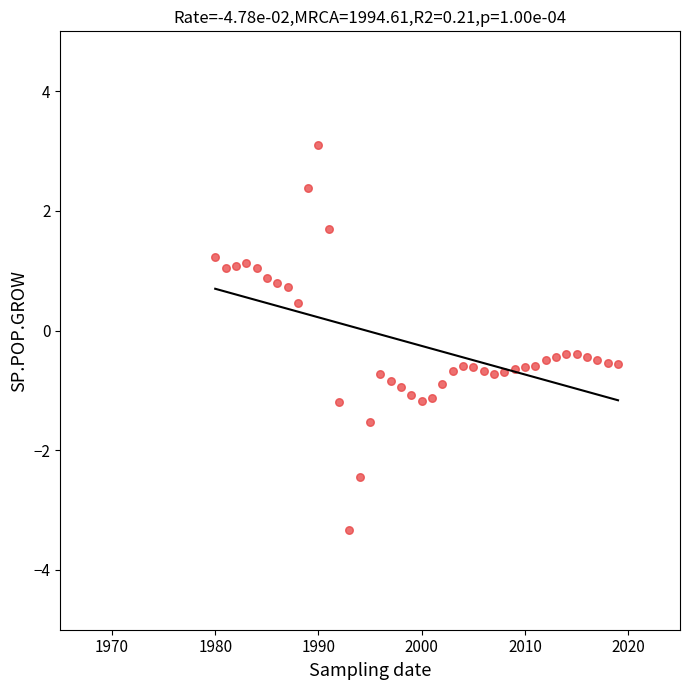

What is the range of Y values (max minus min)?

6.4